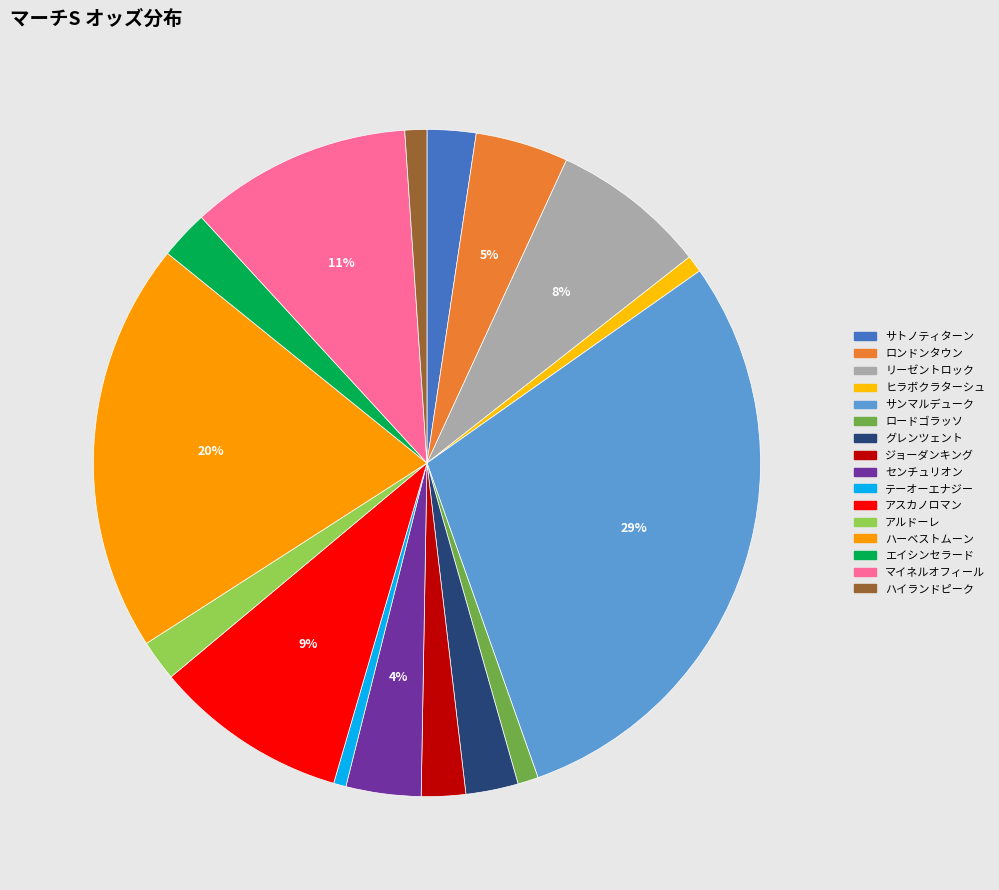

Which has a higher value, サトノティターン or ロードゴラッソ?

サトノティターン